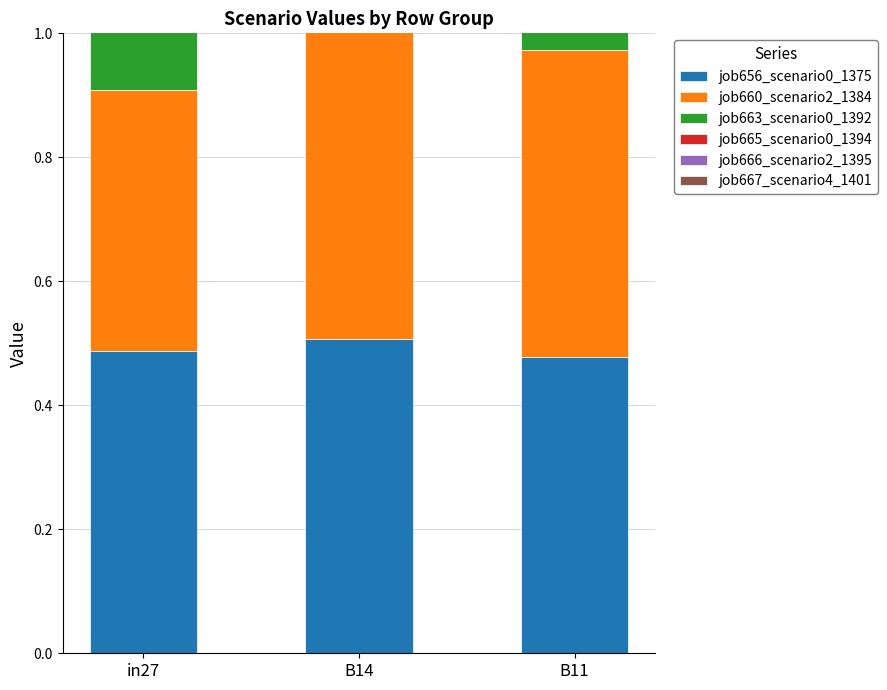

At which category does the chart reach its minimum across all series?

B14